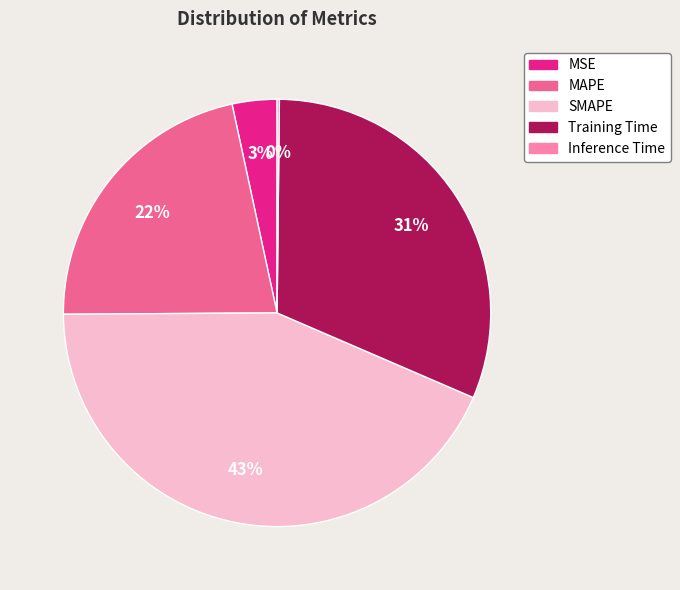

Which category has the biggest portion of the pie?

SMAPE